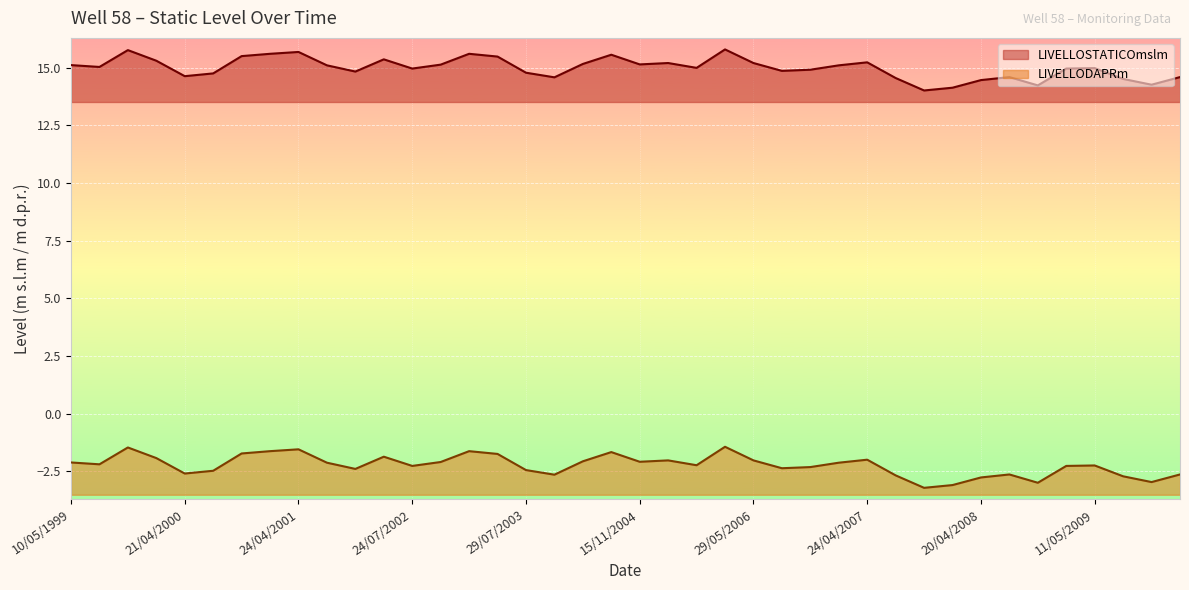

What is the label of the 20th point from the right?

15/11/2004